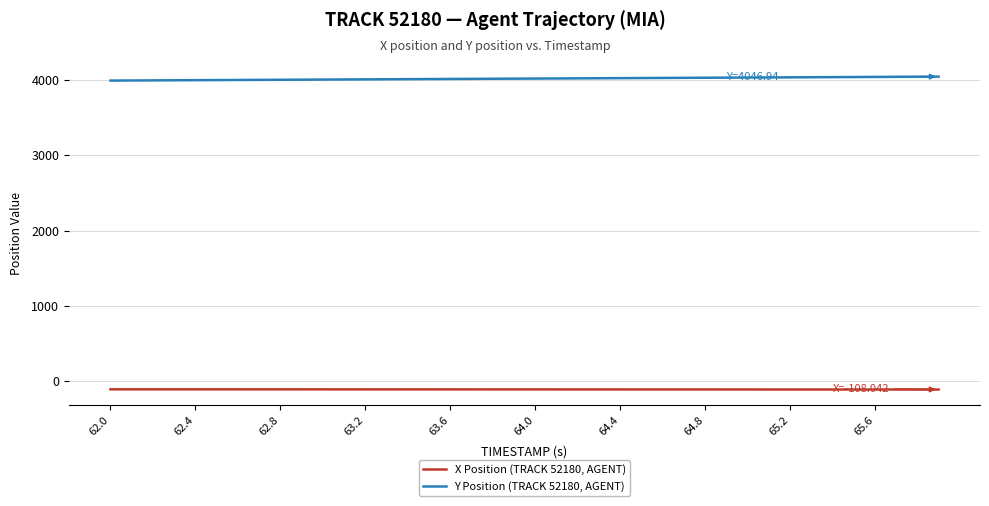

What is the smallest value displayed?

-108.0